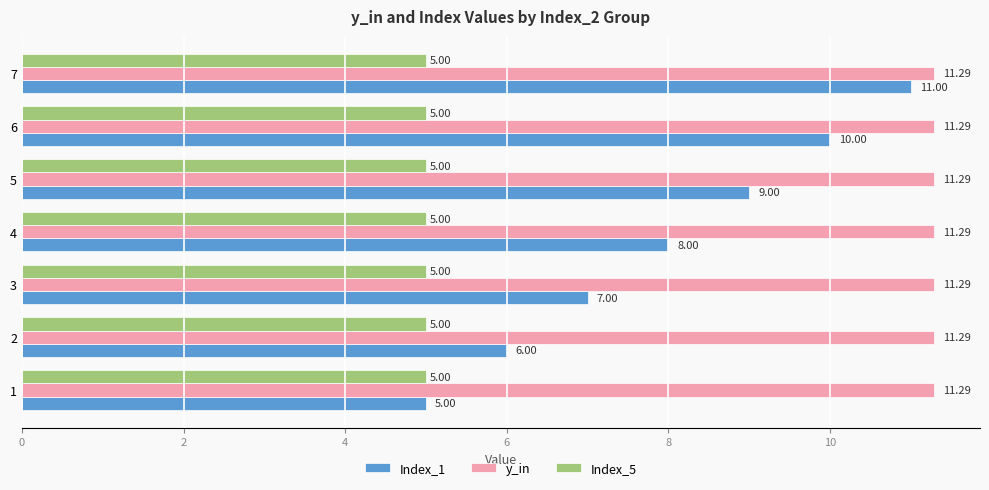

What is the minimum value shown in the chart?

5.0